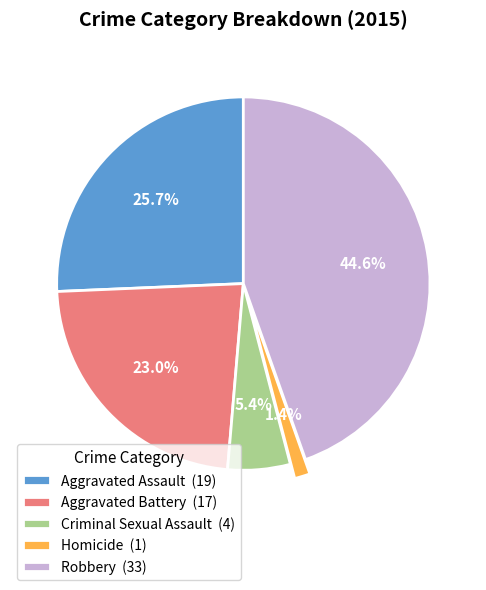

Count the number of slices in the pie.

5